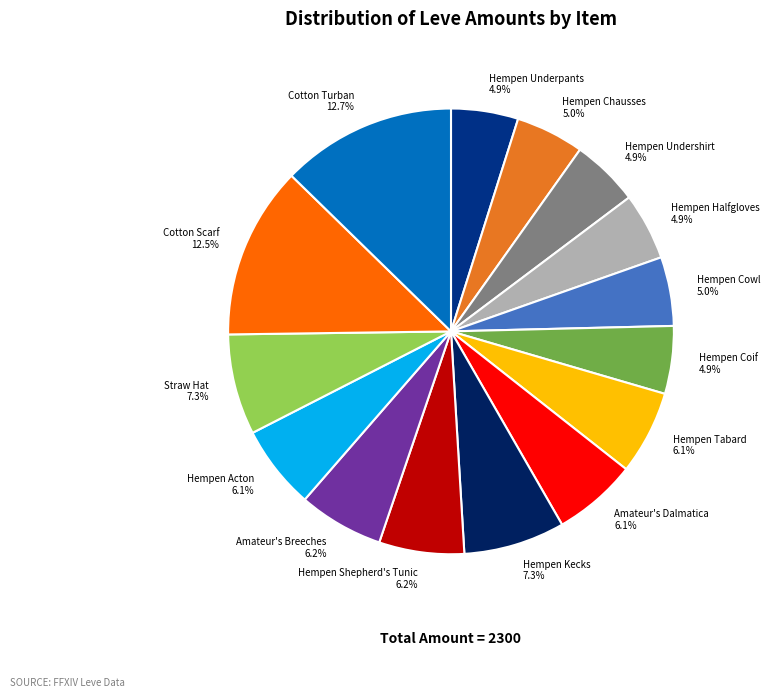

Count the number of slices in the pie.

15